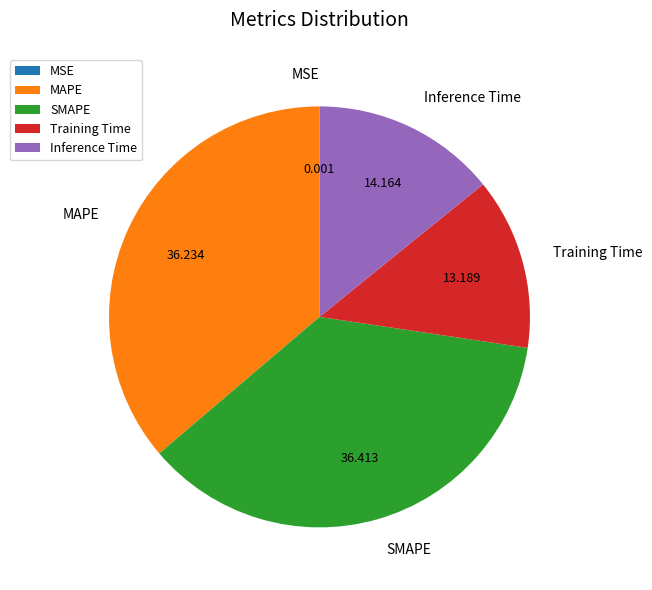

Do Training Time and Inference Time together represent more than half of the pie?

No